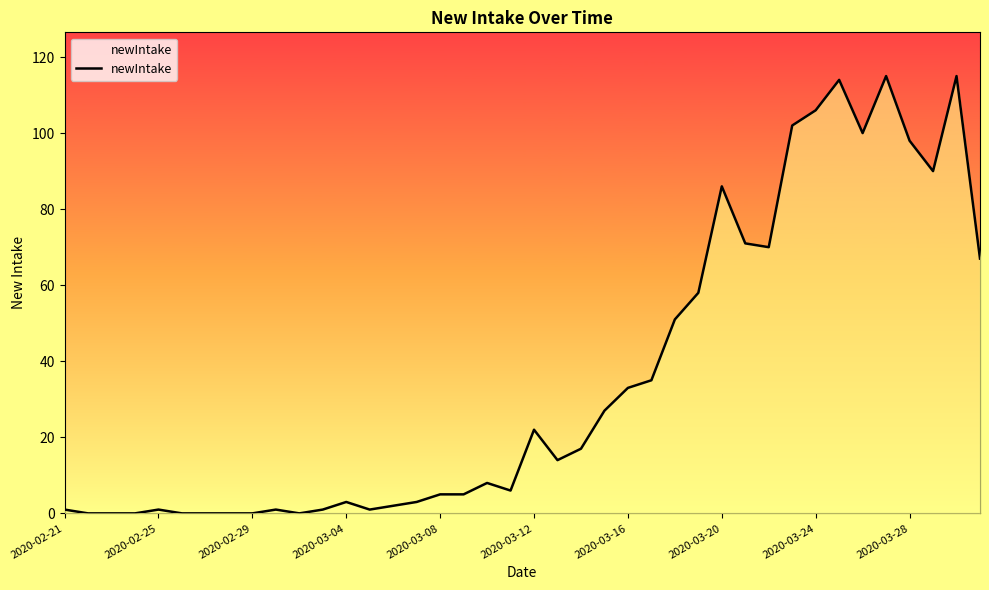

What is the difference between the maximum and minimum values?

115